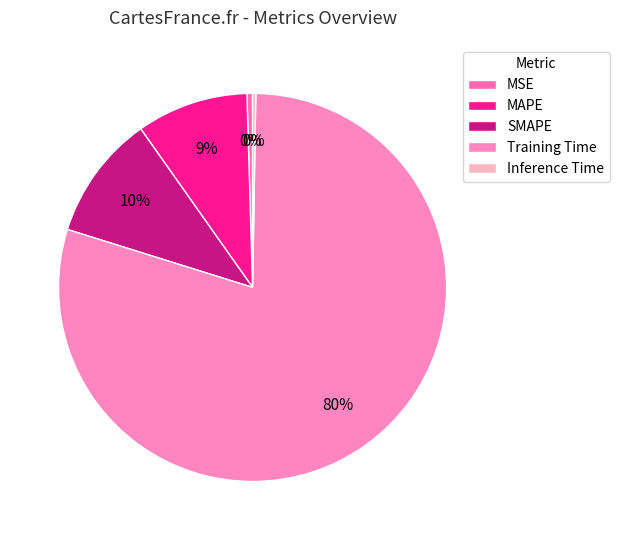

Which slice is the smallest?

Inference Time